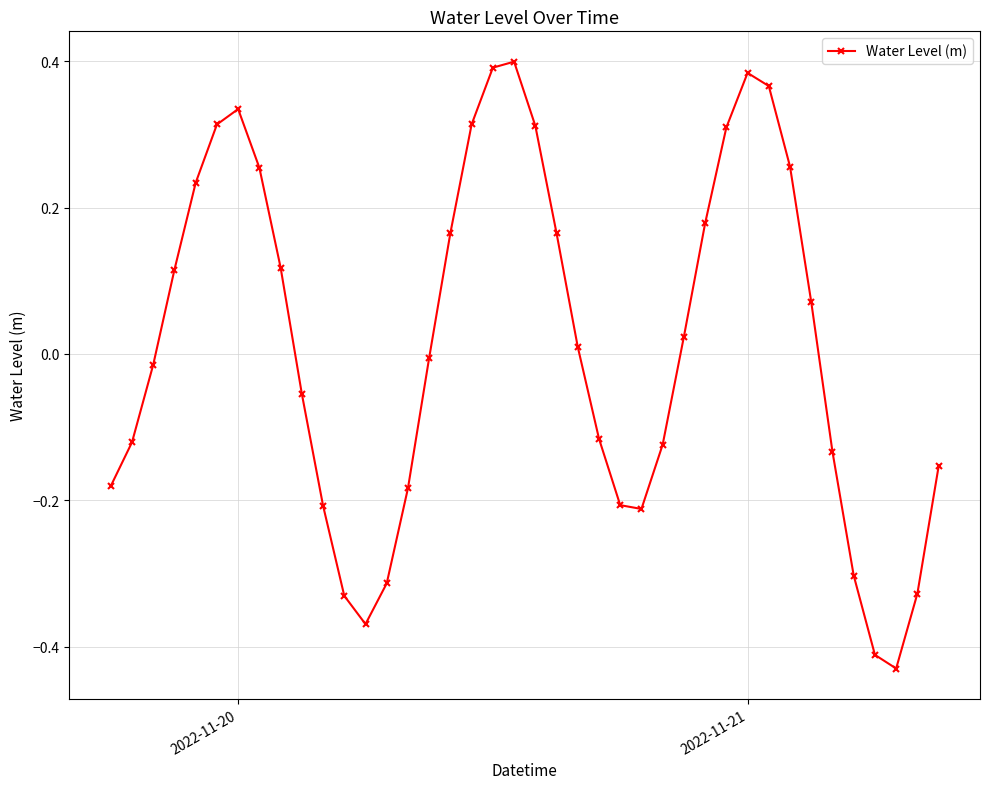

How many interior local valleys (lower than both neighbors) does the data have?

3